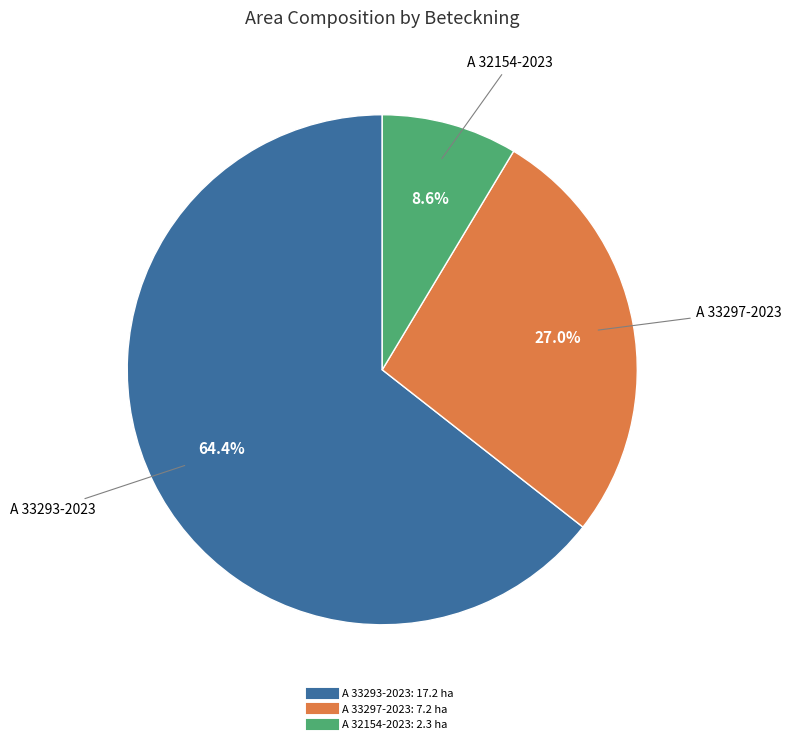

Does A 33293-2023 represent more than half of the total?

Yes